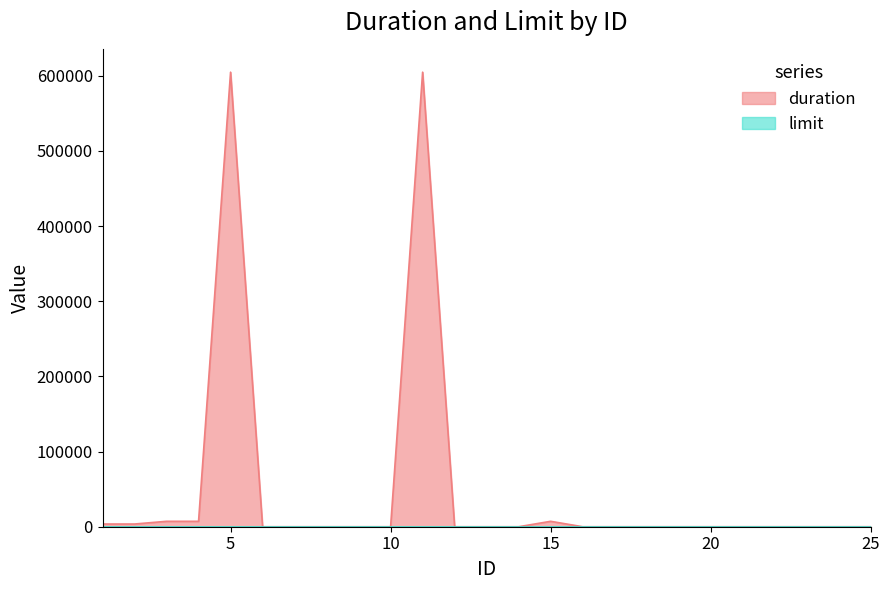

Where is the data nearest to the value 302400?

3